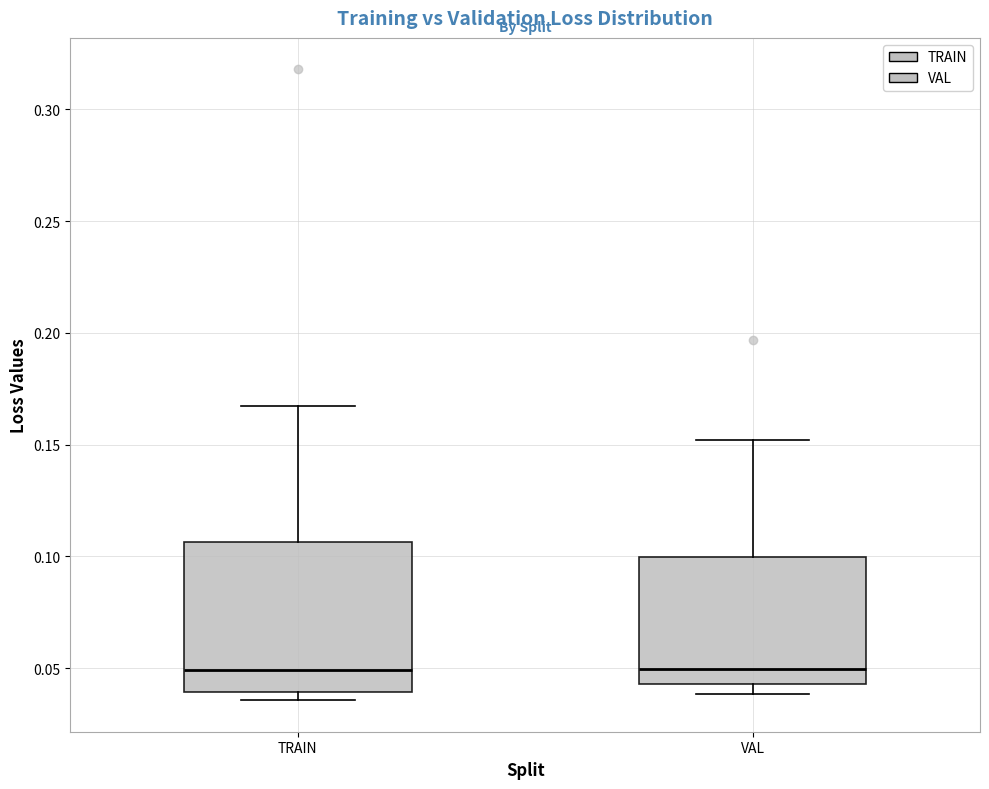

Reading left to right, read every box against the y-axis: the position of its median line, the range the box covers, and the ends of its whiskers. The values are not printed on the chart, so give them approximately, as read against the axis.

TRAIN: median 0.050, box 0.040 to 0.105, whiskers 0.035 to 0.165
VAL: median 0.050, box 0.045 to 0.100, whiskers 0.040 to 0.150